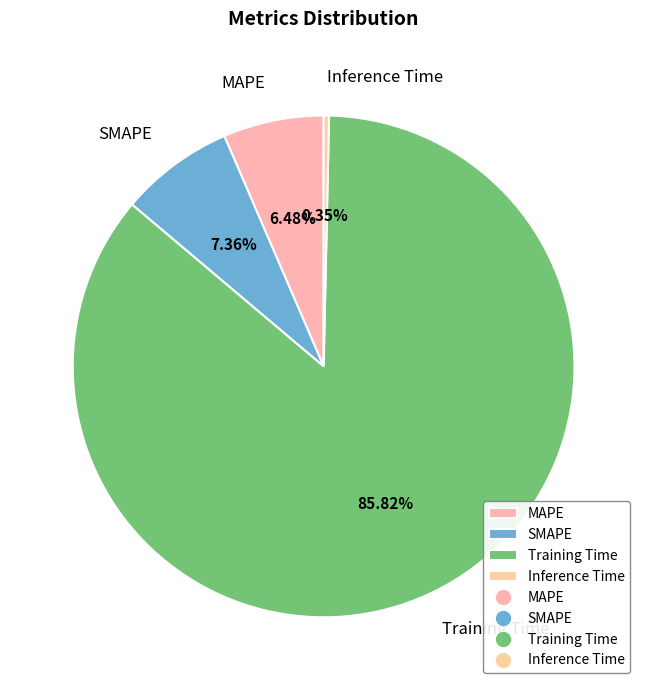

Does any single category account for the majority?

Yes